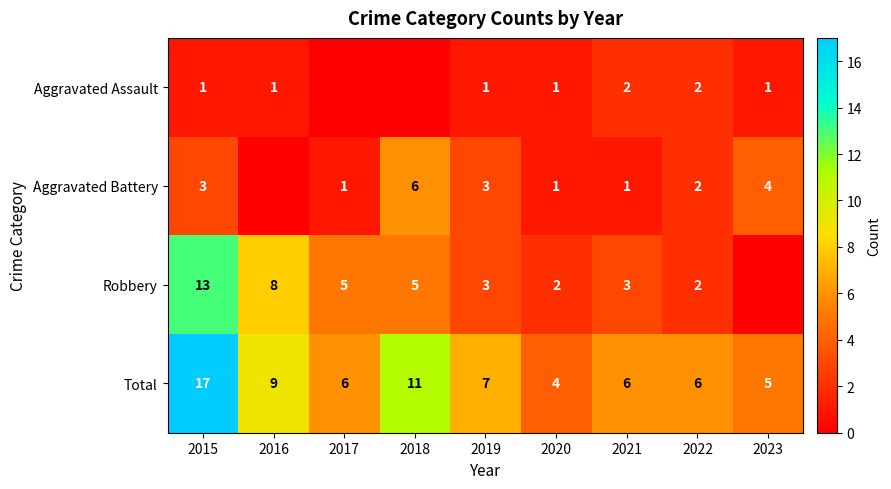

At which label does Total reach its peak?

2015